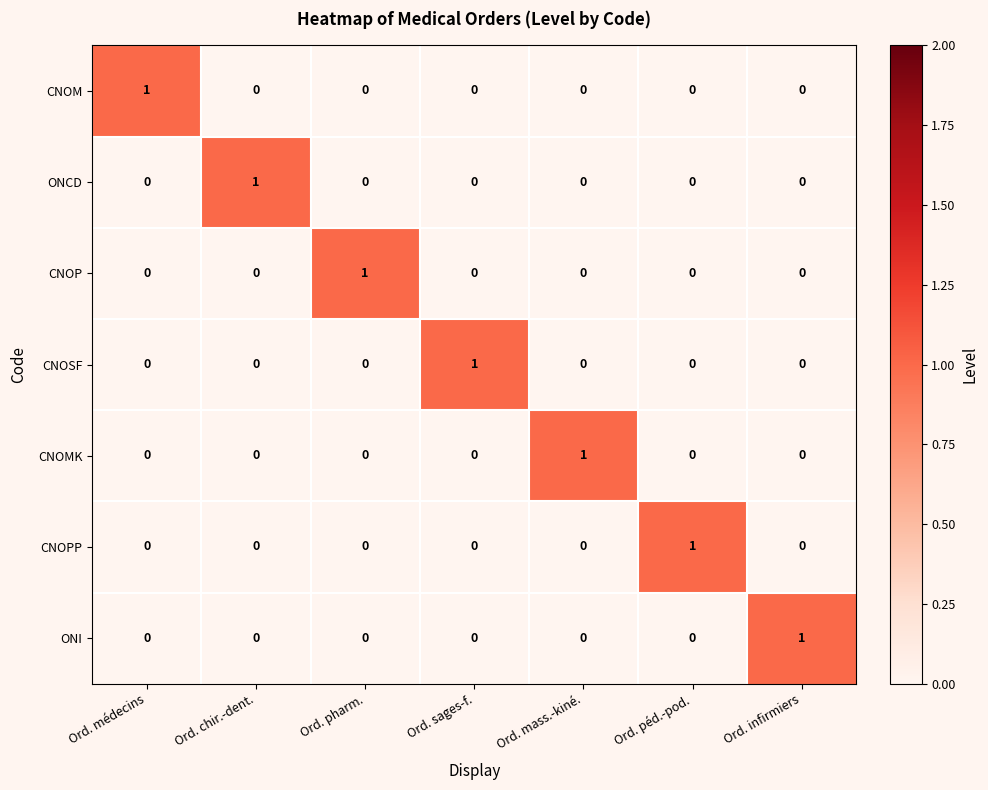

How many positive values does the CNOSF series have?

1